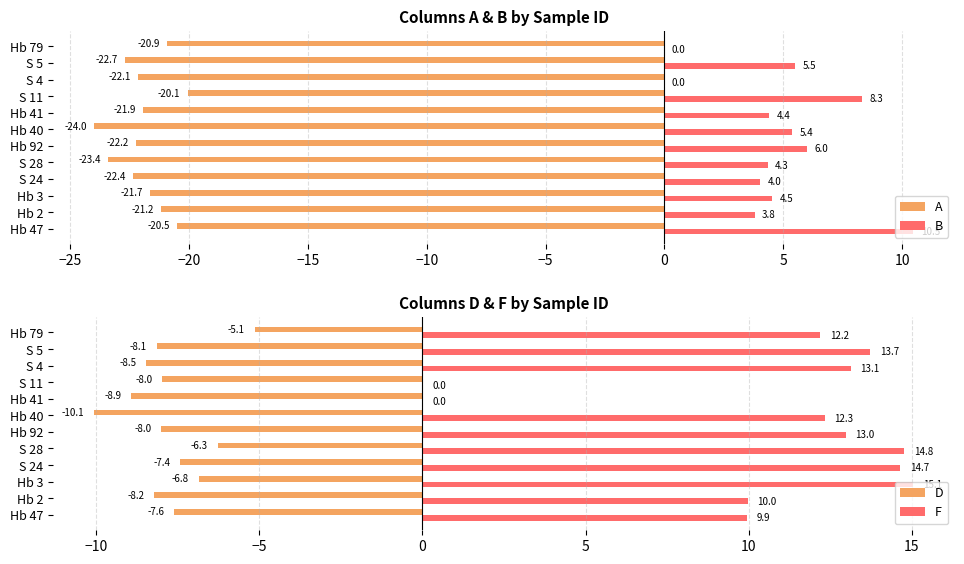

How many bars are there in total?

48